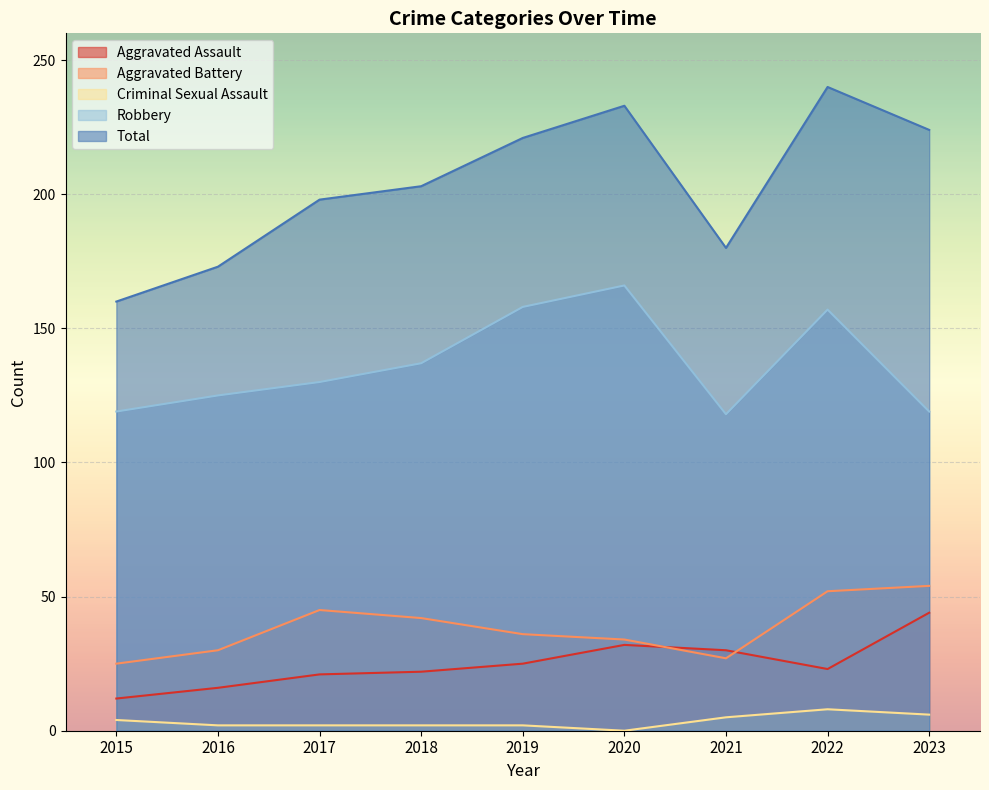

Where is the first local maximum for Criminal Sexual Assault?

2022